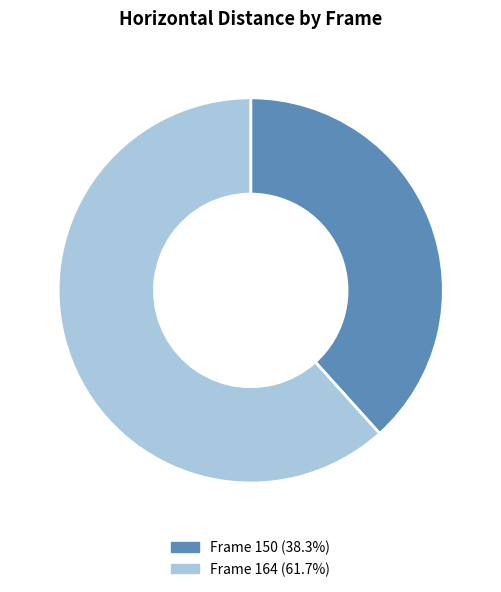

Is there any slice that represents more than half of the pie?

Yes